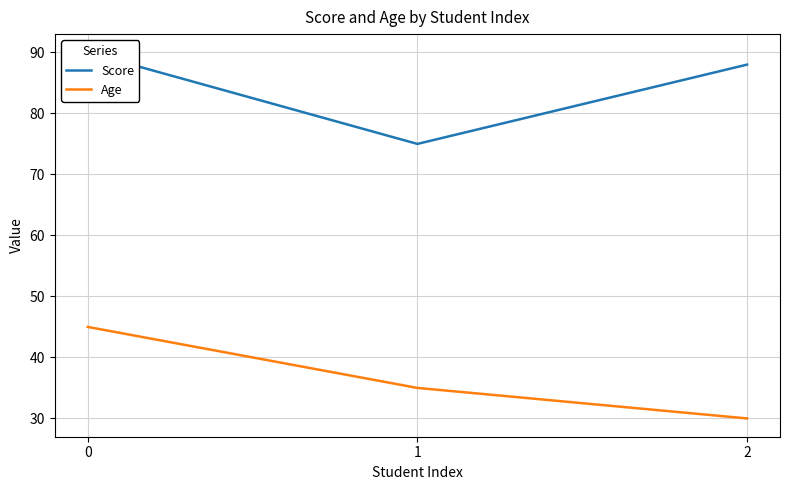

What is the spread (max minus min) of values at 1?

40